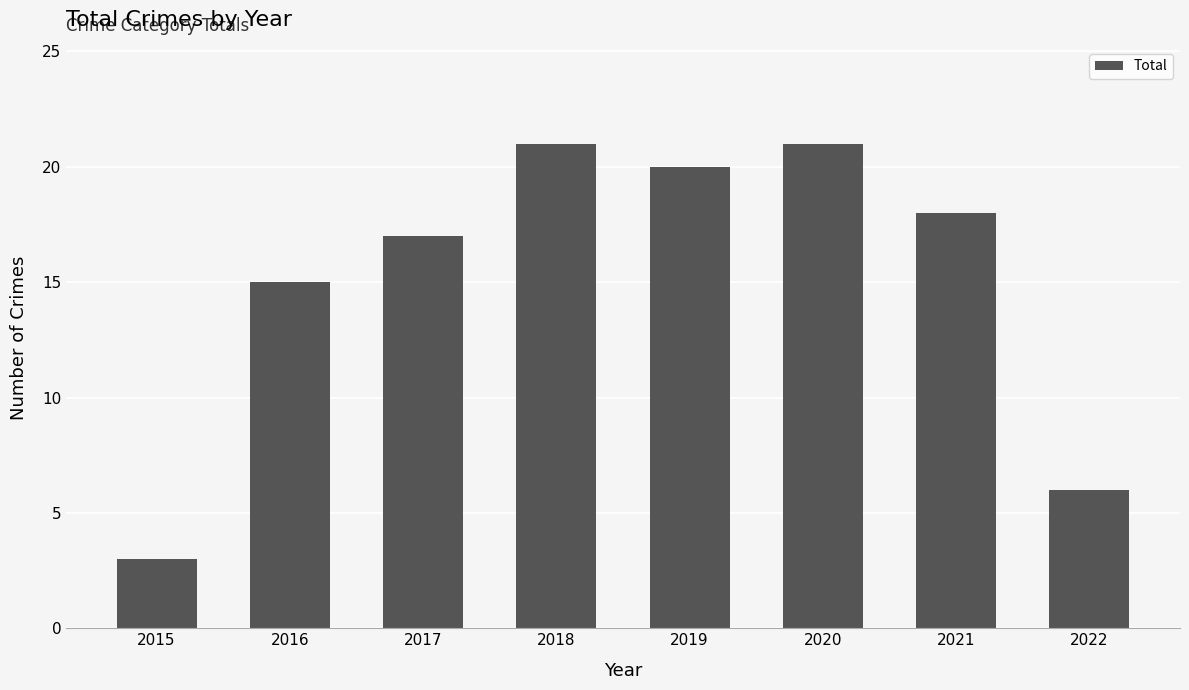

Approximately how many times larger is the value at 2018 compared to 2022?

3.5